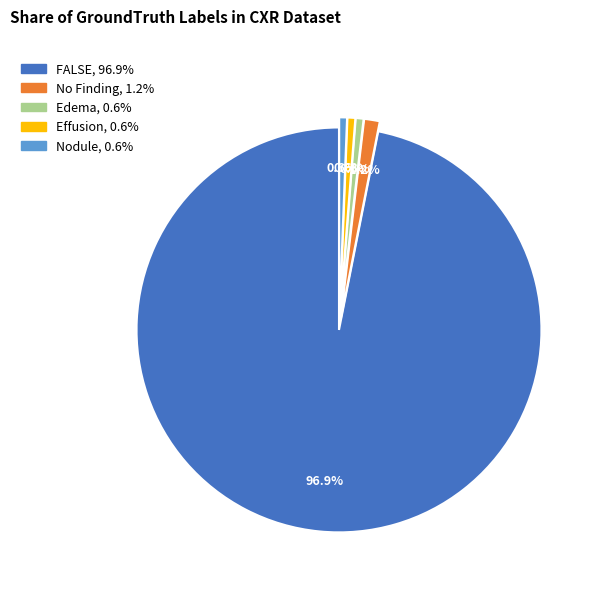

Is there any slice that represents more than half of the pie?

Yes